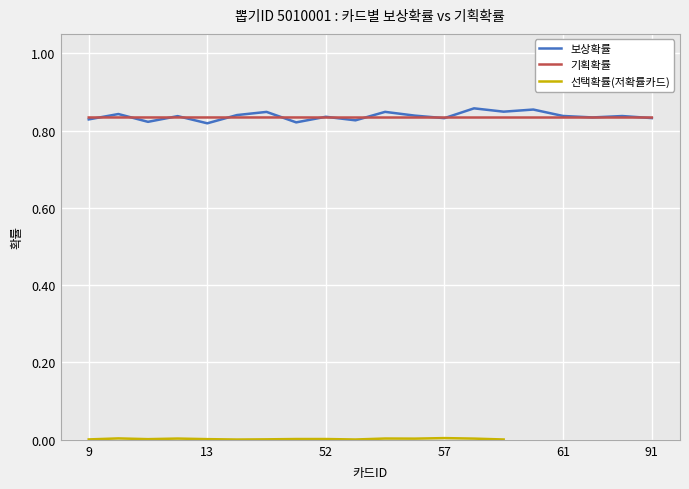

The 보상확률 series shows 0.8 at 56. True or false?

True